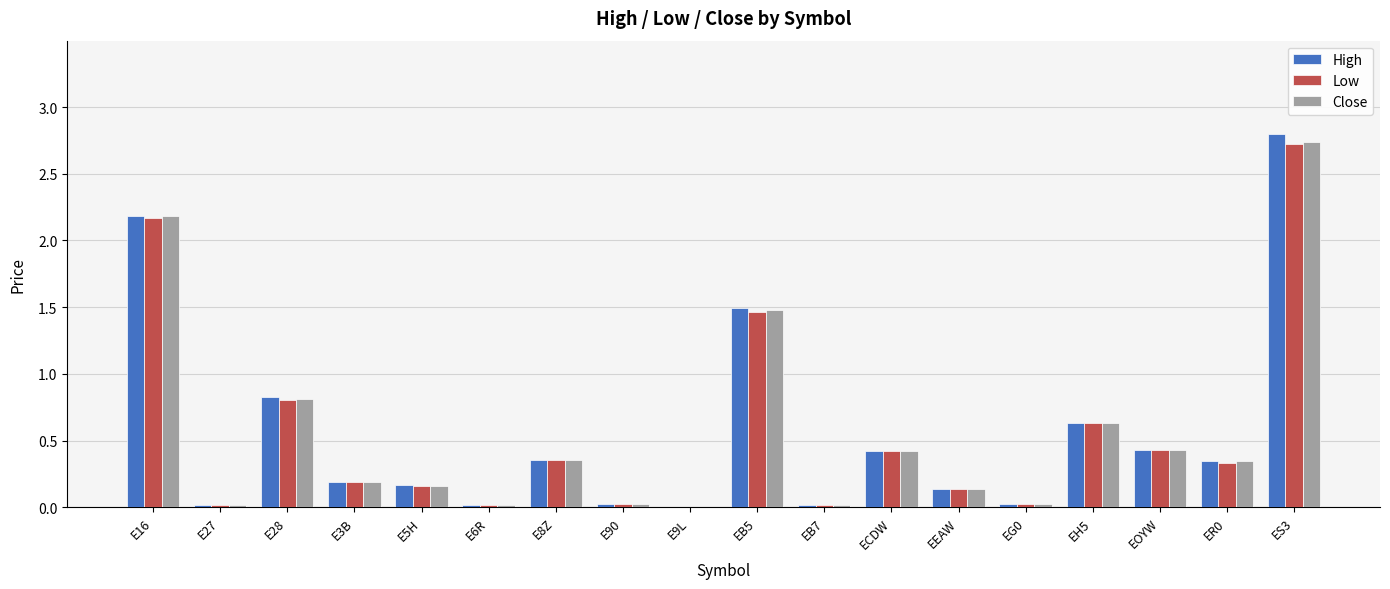

Is the value of High at E6R greater than the value of Close at EB5?

No